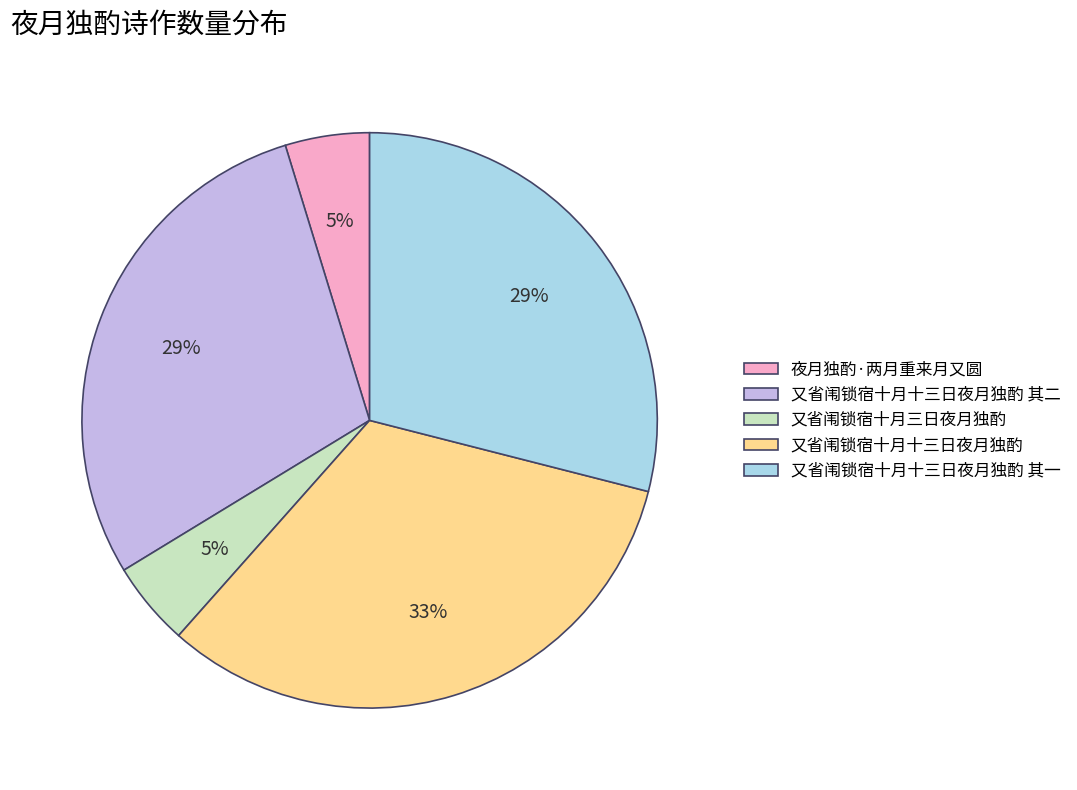

Between 又省闱锁宿十月三日夜月独酌 and 又省闱锁宿十月十三日夜月独酌 其一, which is larger?

又省闱锁宿十月十三日夜月独酌 其一